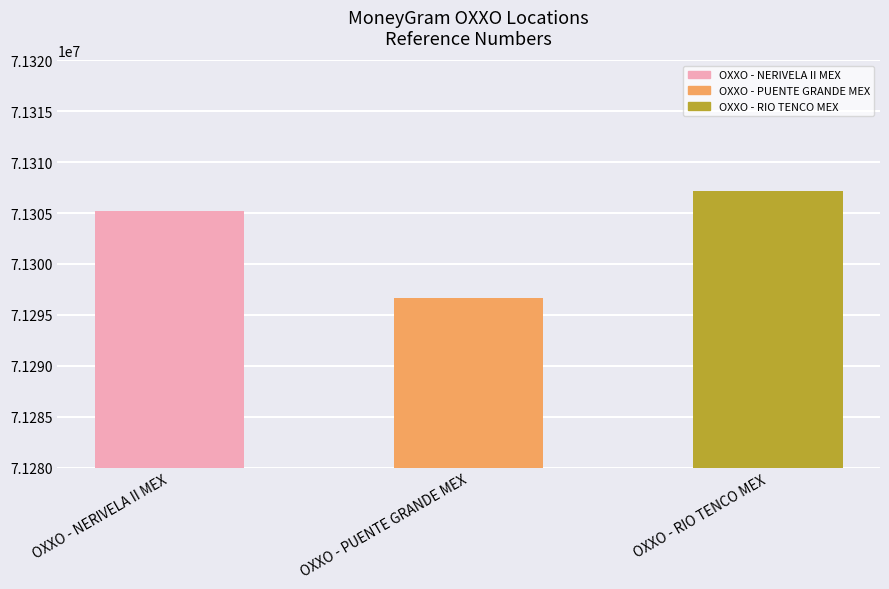

Rank the categories by value from highest to lowest.

OXXO - RIO TENCO MEX, OXXO - NERIVELA II MEX, OXXO - PUENTE GRANDE MEX